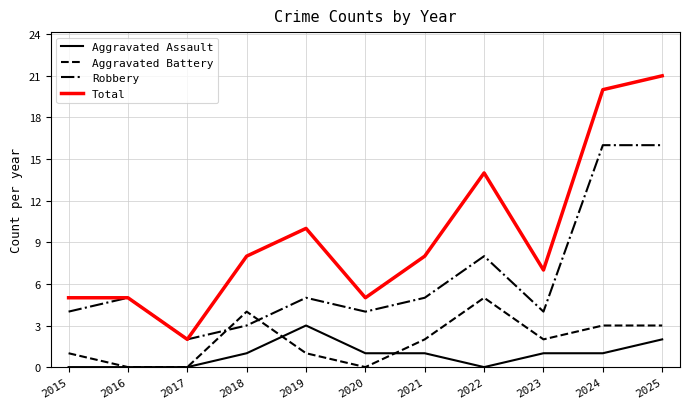

At how many categories does at least one series exceed 13?

3